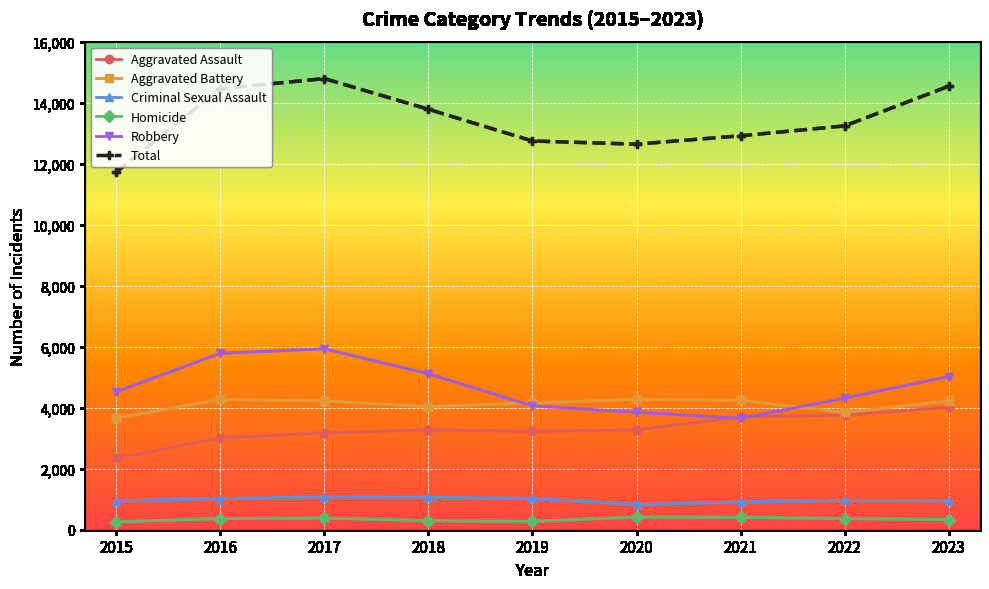

Rank the series by their maximum value, from lowest to highest.

Homicide, Criminal Sexual Assault, Aggravated Assault, Aggravated Battery, Robbery, Total